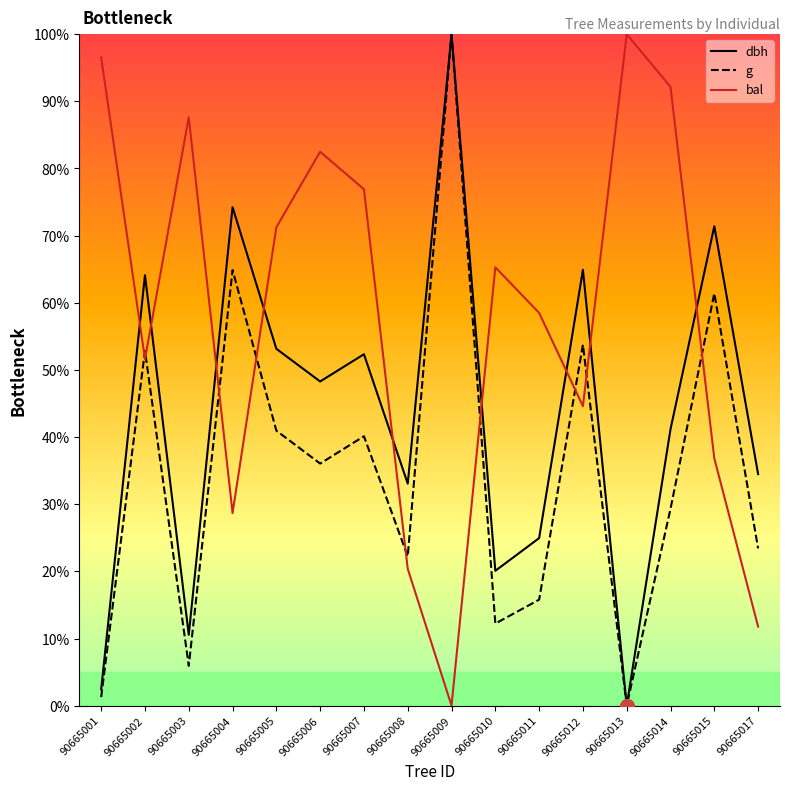

Count the number of data series in this chart.

3